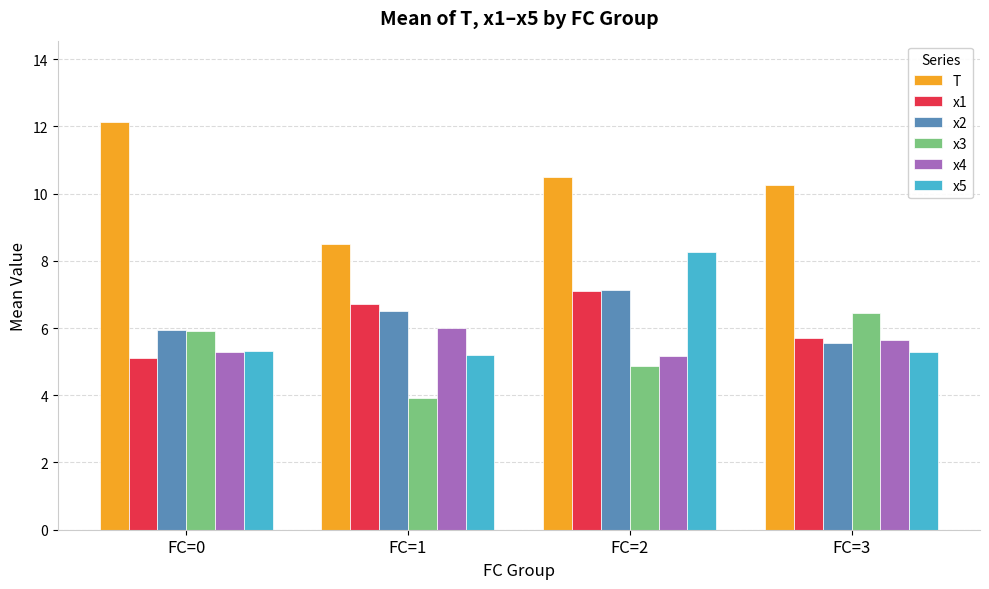

What is the difference between the maximum and minimum values in the x2 series?

1.6